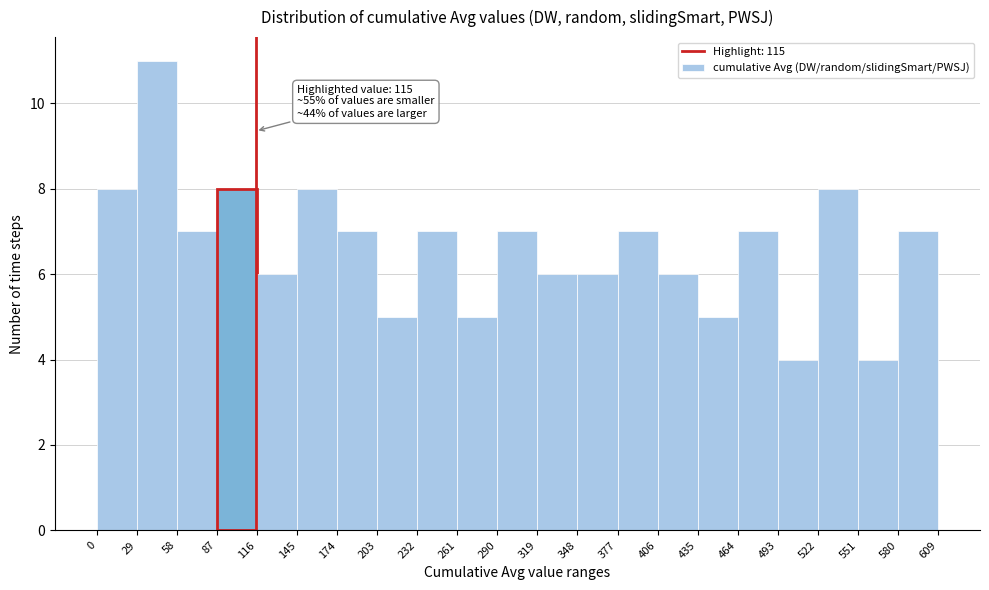

Over which range of the x-axis is the bar tallest?

29 to 58